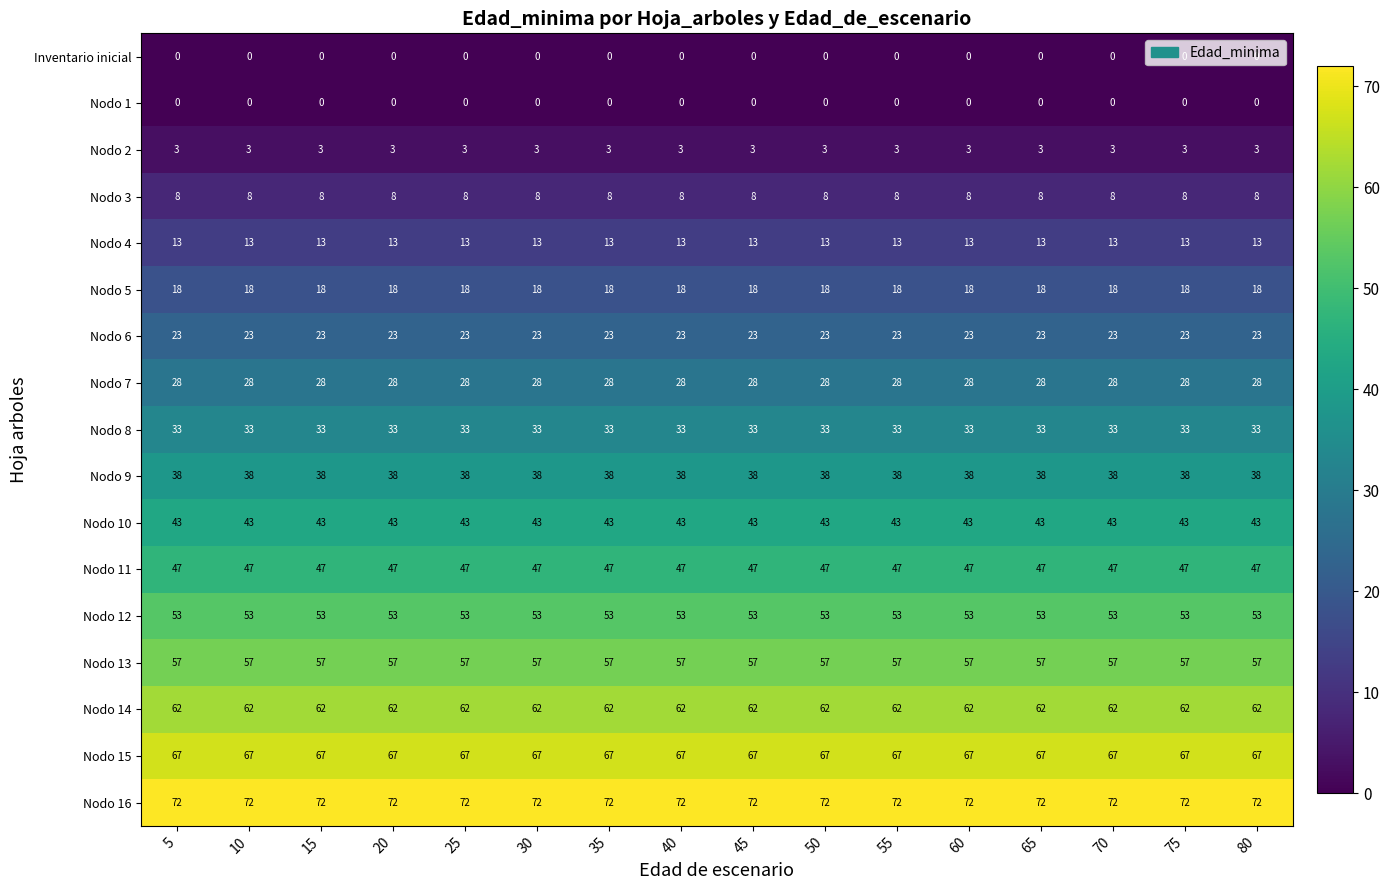

How many distinct data groups are displayed?

17